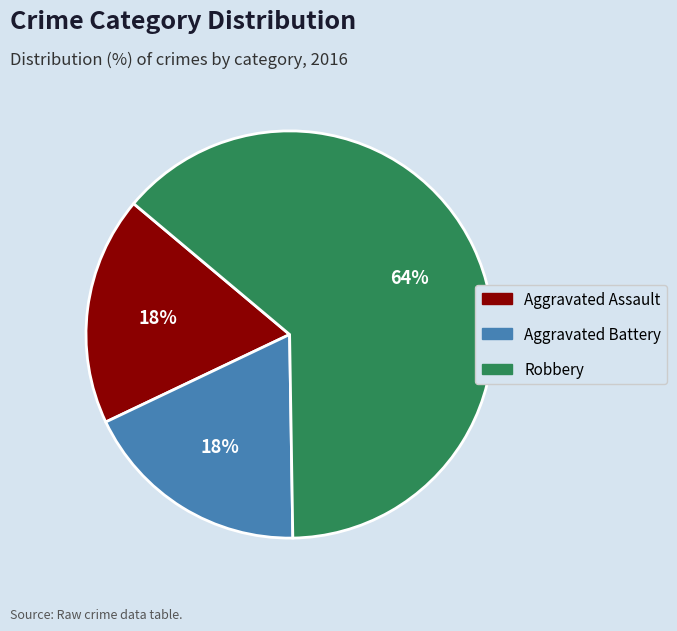

Count the number of slices in the pie.

3